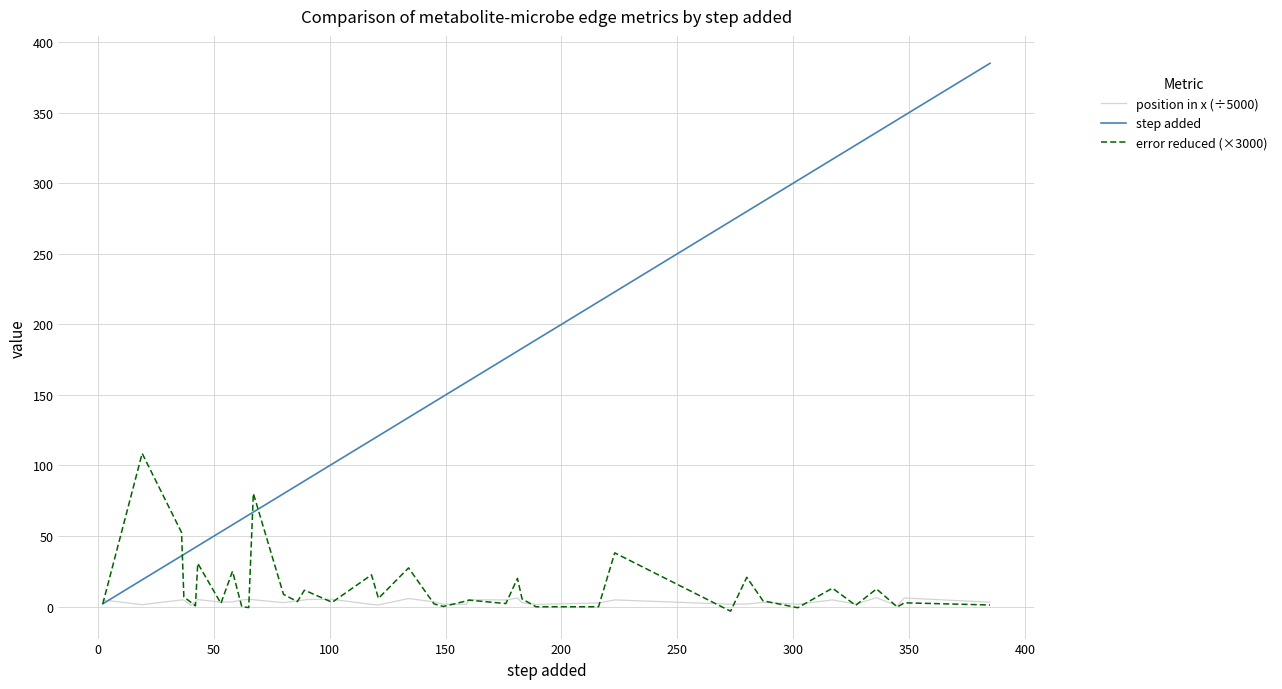

Rank the series by their maximum value, from lowest to highest.

position in x (÷5000), error reduced (×3000), step added